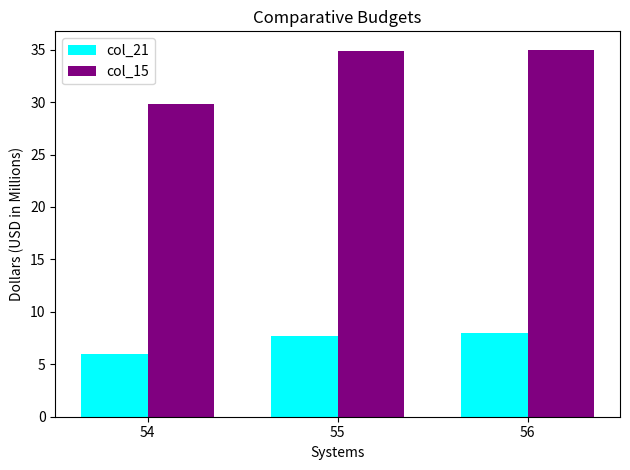

Which series changed the most between 54 and 55?

col_15